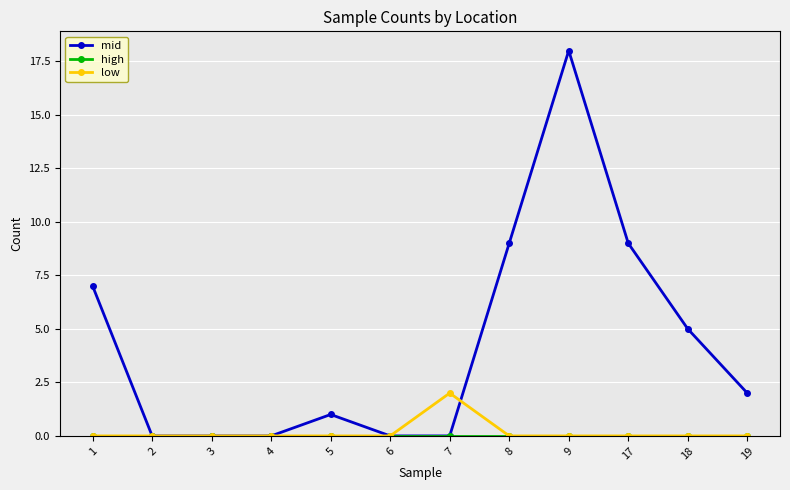

Is it true that low equals -1 at 4?

False